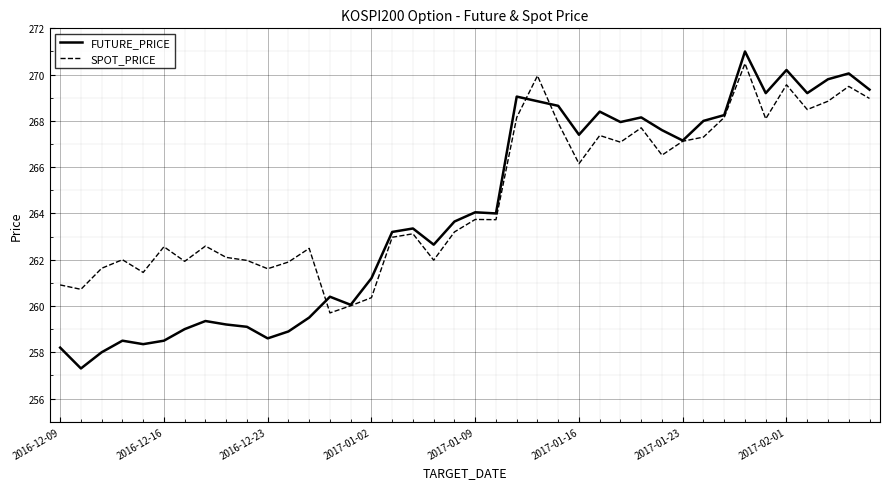

What is the smallest value displayed?

257.3